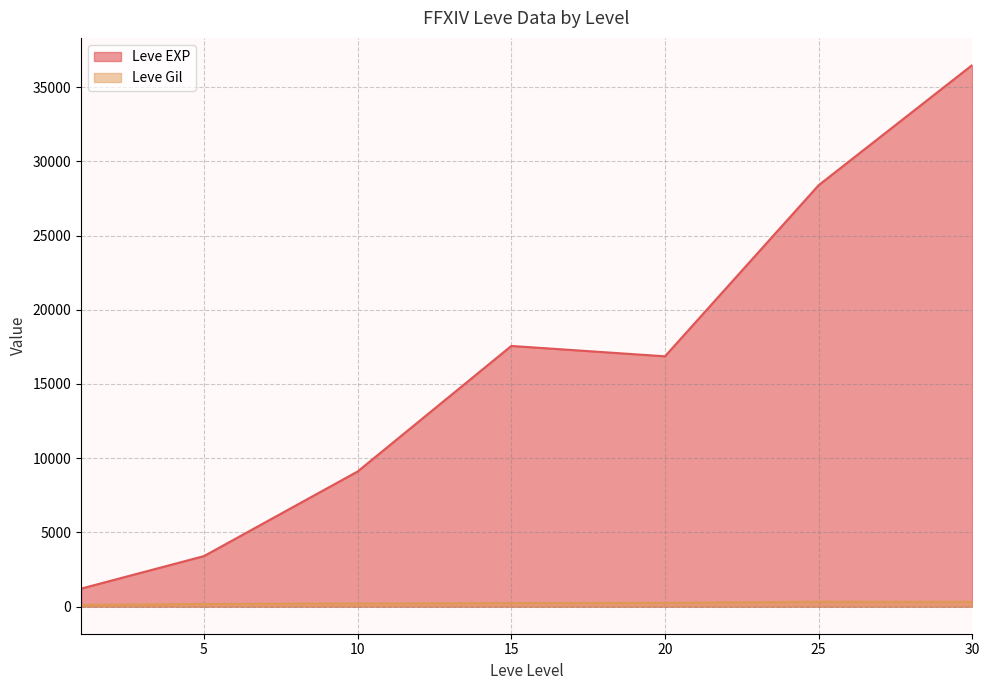

What is the value of the Leve Gil point at the 40th from the left?

372